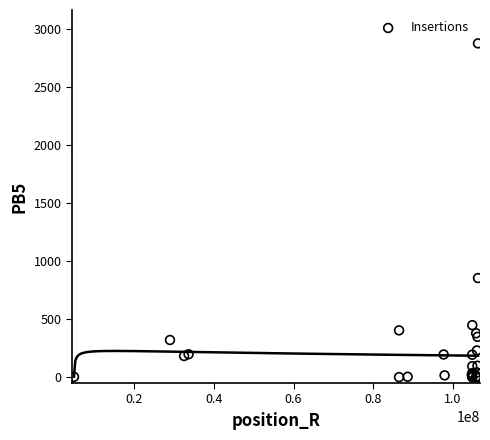

What Y value in the scatter plot is closest to 1439?

855